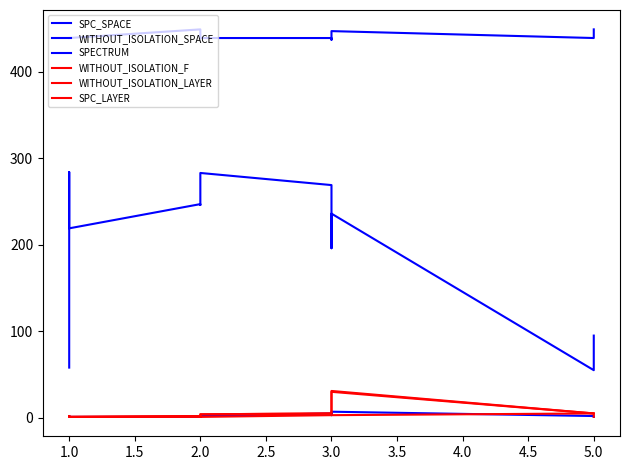

Which series has the largest total across all categories?

WITHOUT_ISOLATION_SPACE